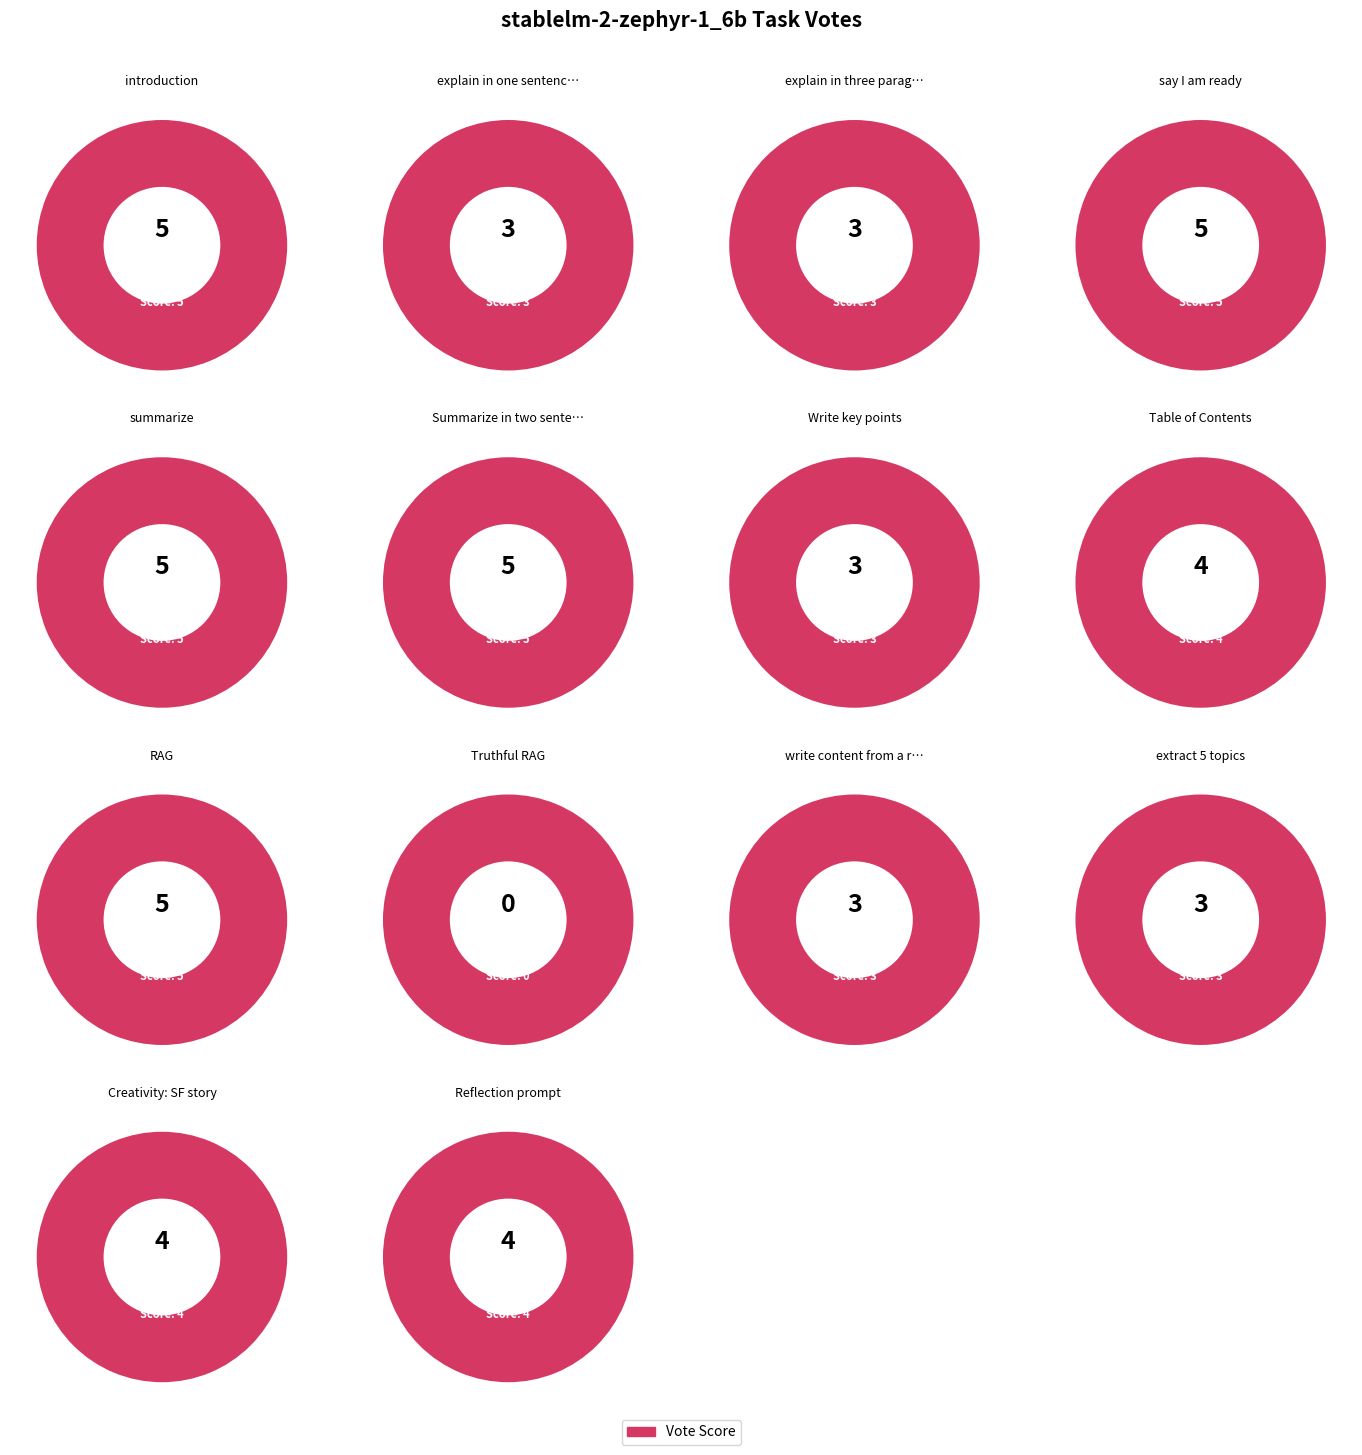

Do extract 5 topics and RAG together represent more than half of the pie?

No